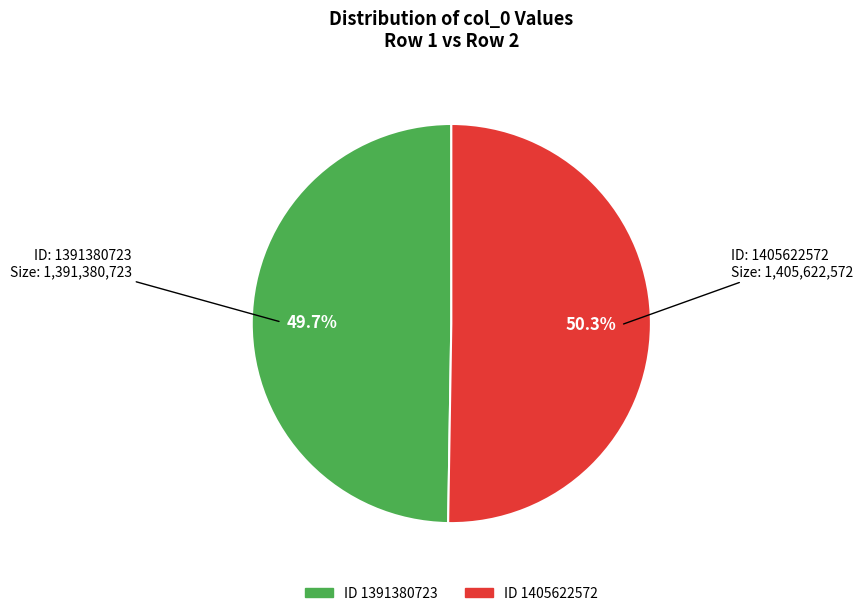

Is there any slice that represents more than half of the pie?

Yes